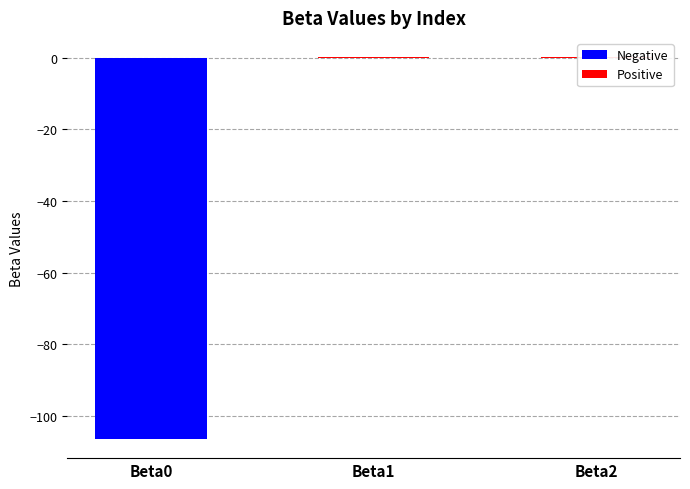

Is it true that the value at Beta0 is -59.8?

False